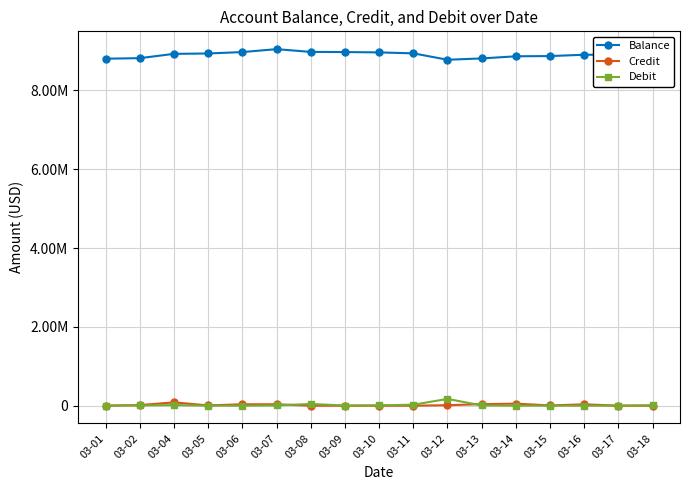

What is the difference between the second highest and minimum values in the Credit series?

51264.4